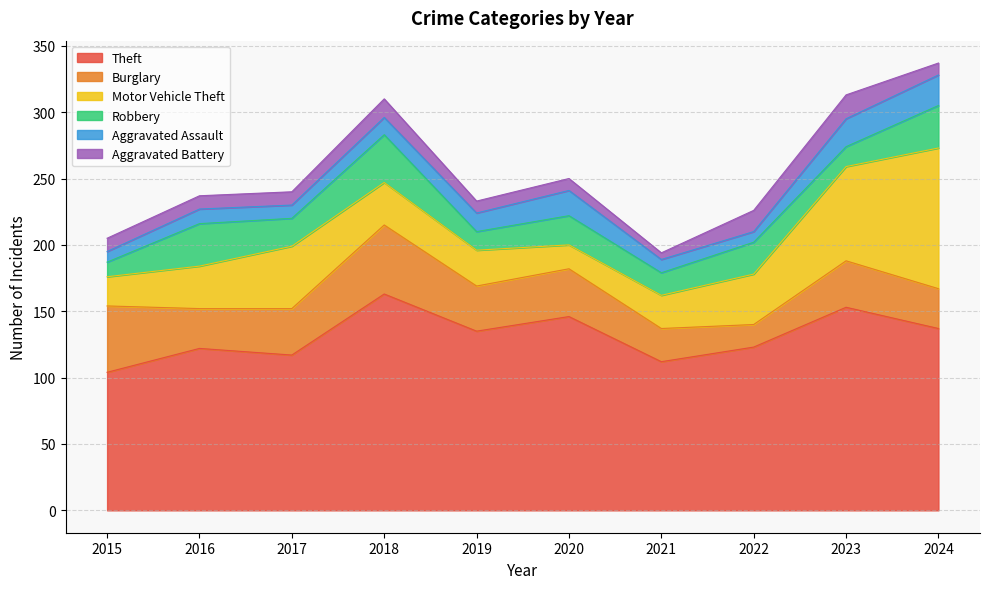

At how many categories does at least one series exceed 132?

5